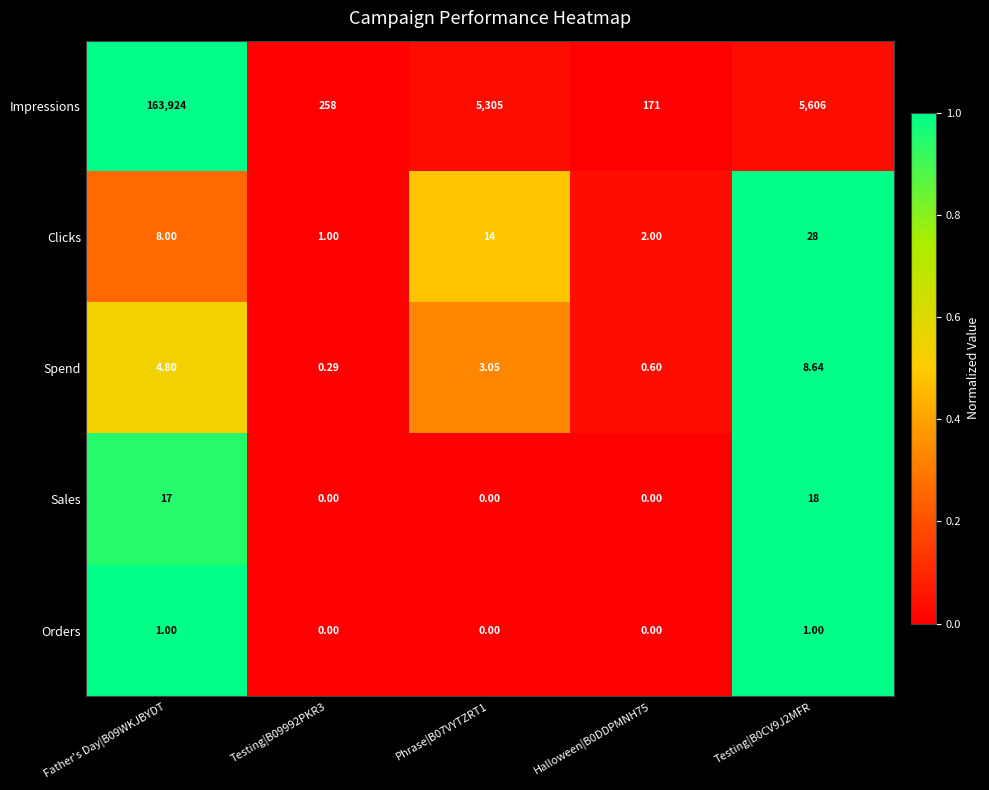

Which series has the largest total across all categories?

Impressions